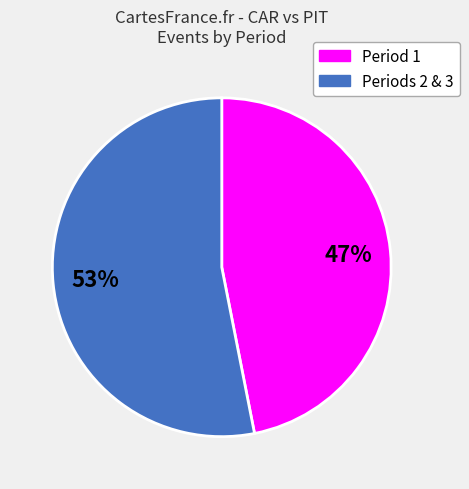

To the nearest percent, what is the average slice percentage?

50%